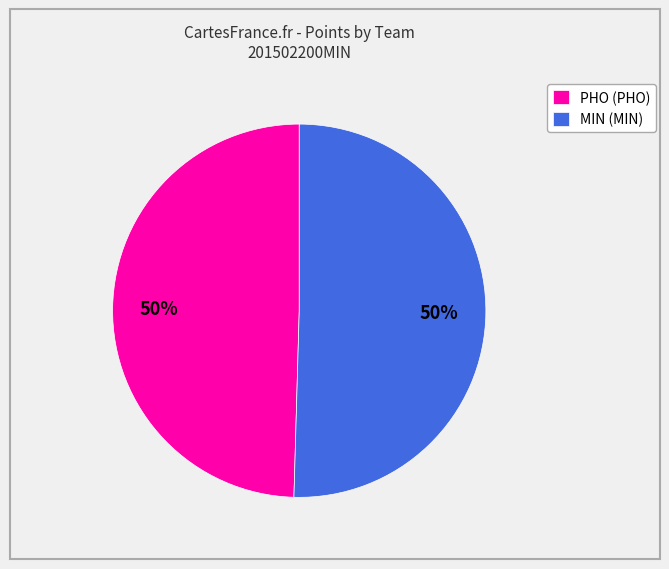

To the nearest percent, what percentage of the pie is PHO (PHO)?

50%